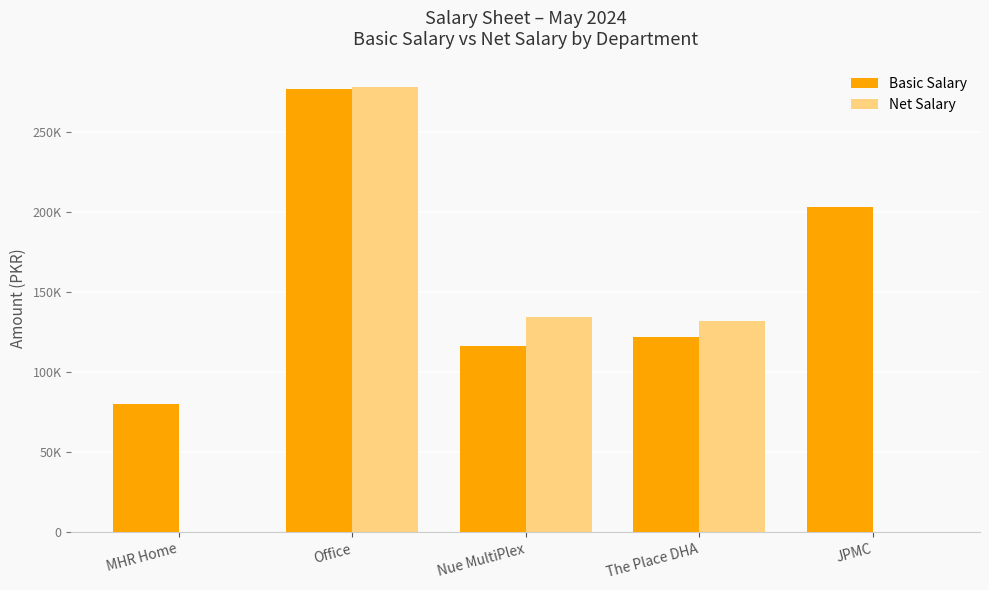

What is the value of the Basic Salary bar at the 5th from the left?

203161